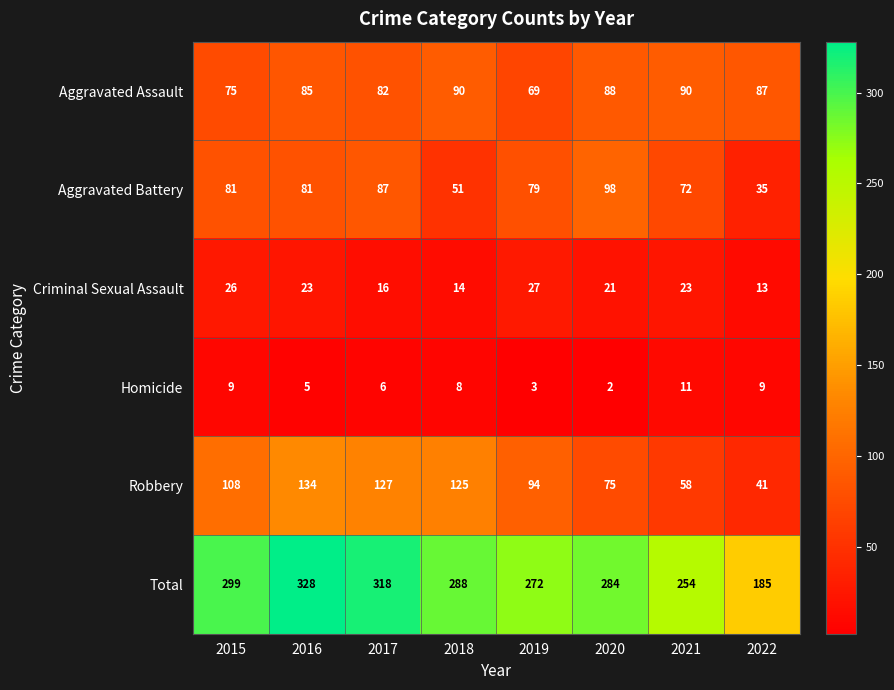

The value of Homicide at 2015 is 4. True or false?

False